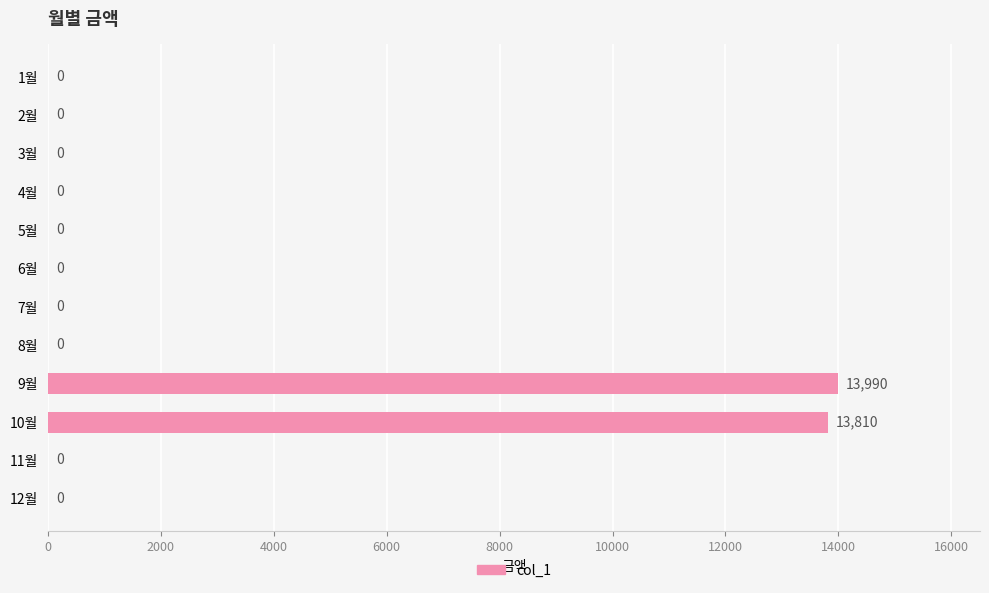

The chart shows a value of 0 at 11월. True or false?

True